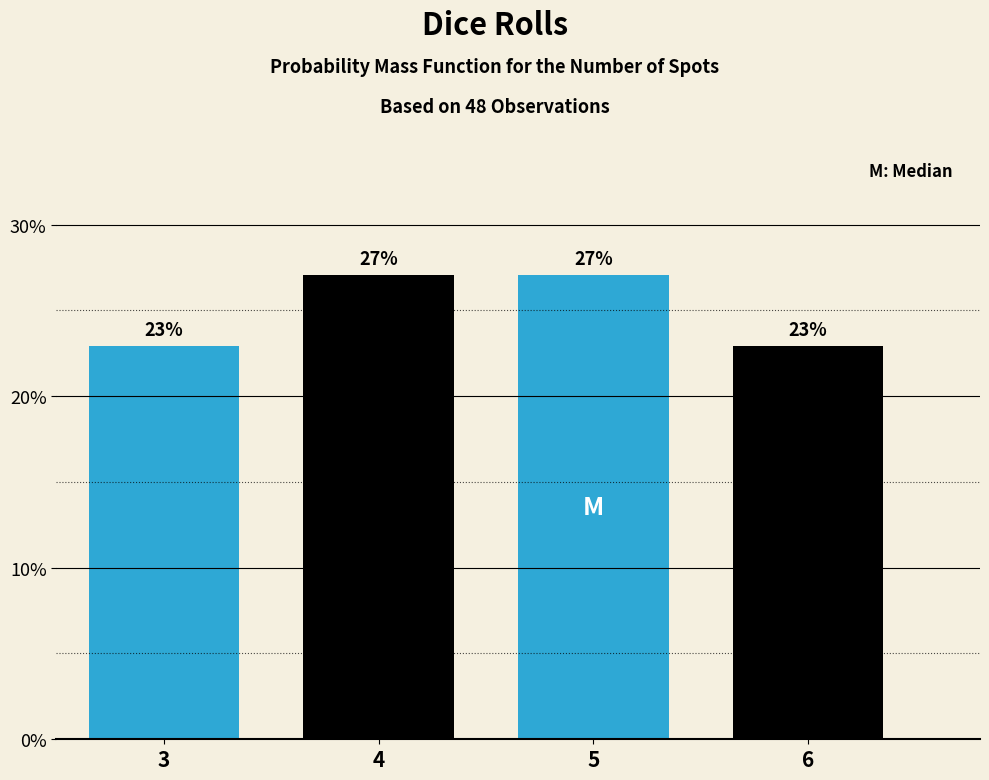

Where does the data first go above 27?

4